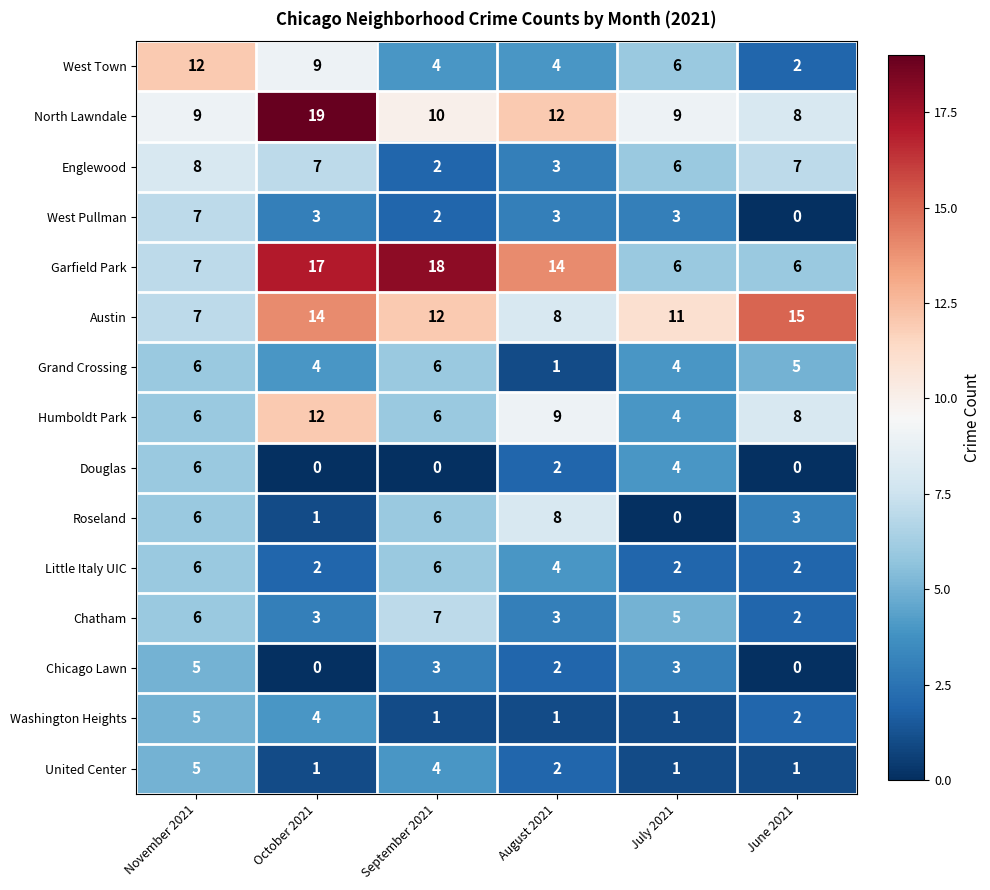

What is the difference between the highest and lowest values at July 2021?

11